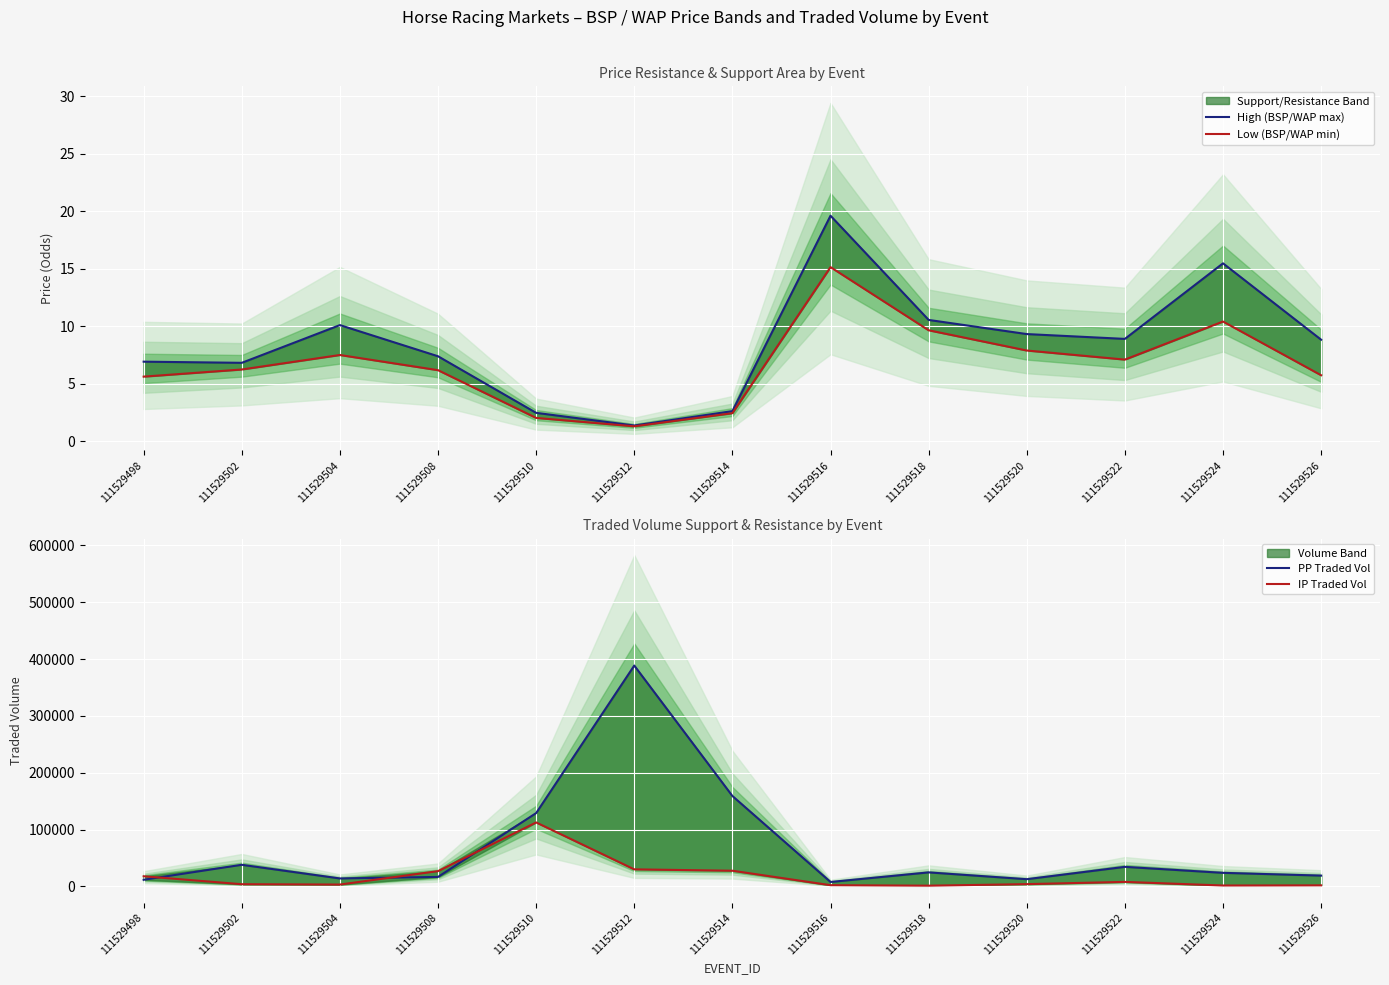

What is the average value of the Low (BSP/WAP min) series?

6.7